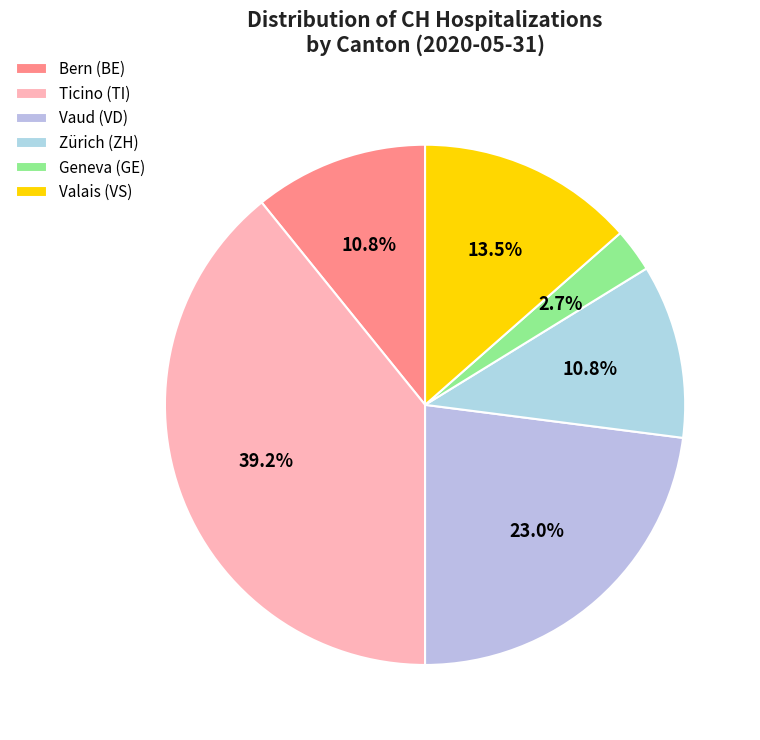

How many segments does this pie chart have?

6